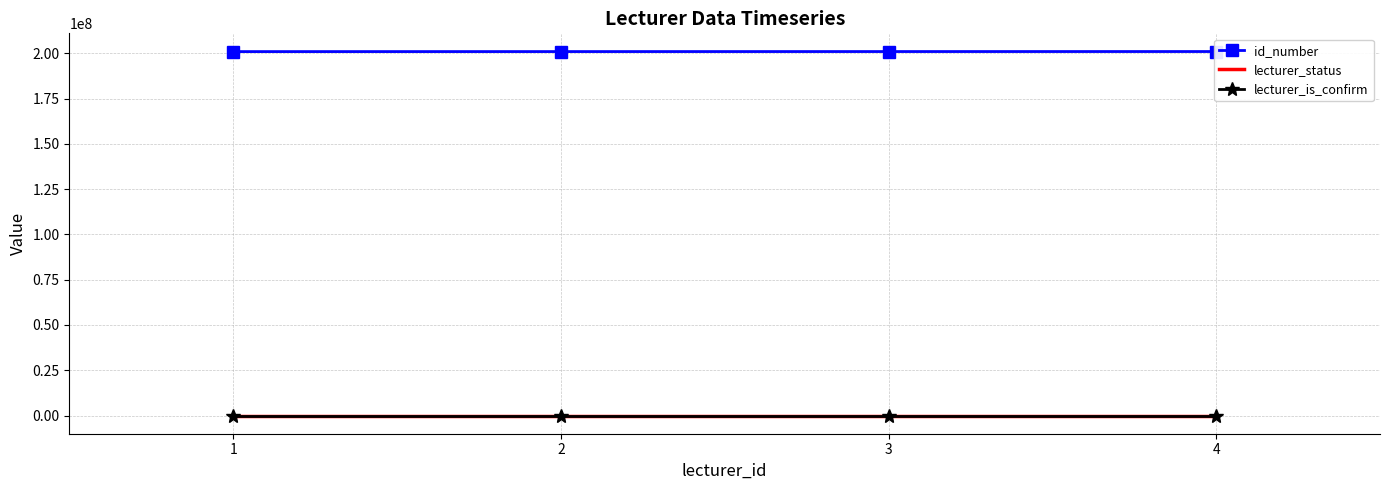

Reading left to right, list all the values displayed in this chart.

id_number: 201011111	201022222	201033333	201044444
lecturer_status: 1	1	1	1
lecturer_is_confirm: 1	1	1	1